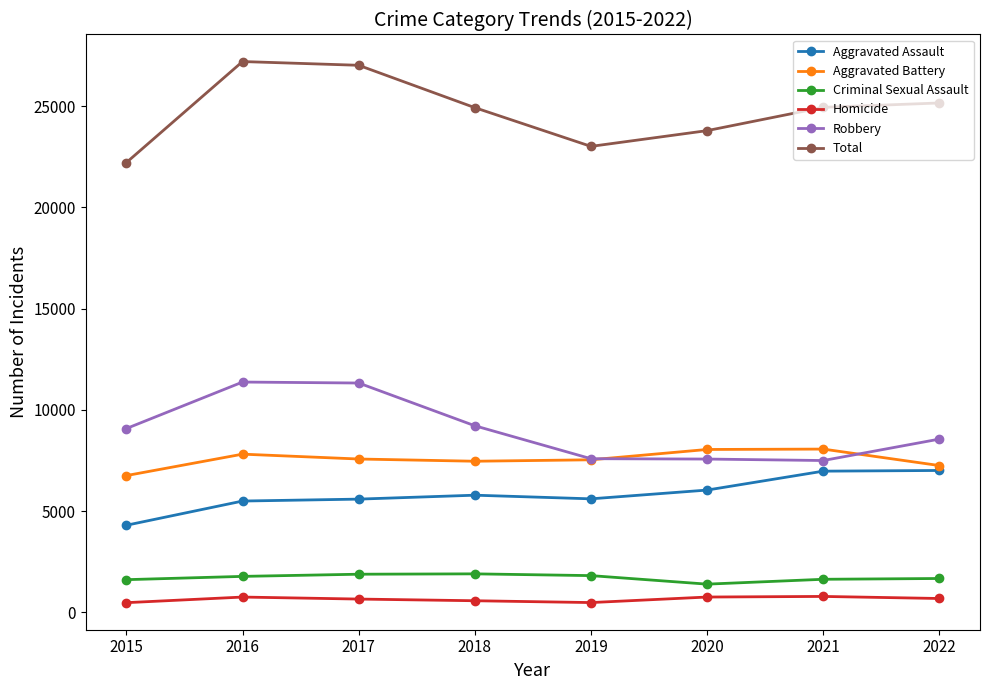

What is the difference between the Robbery values at 2018 and 2017?

2111